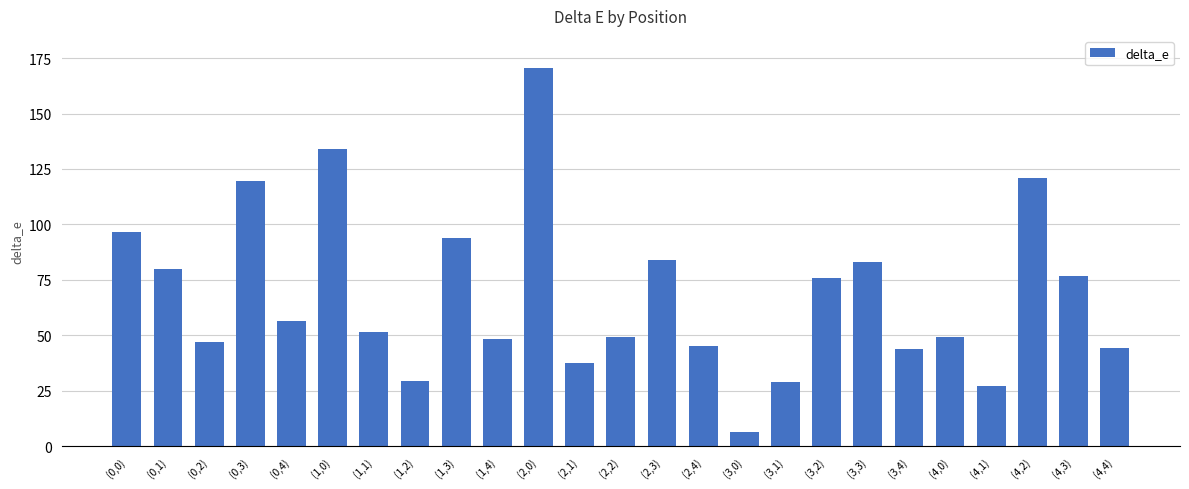

What is the approximate value at (0,1)?

80.1